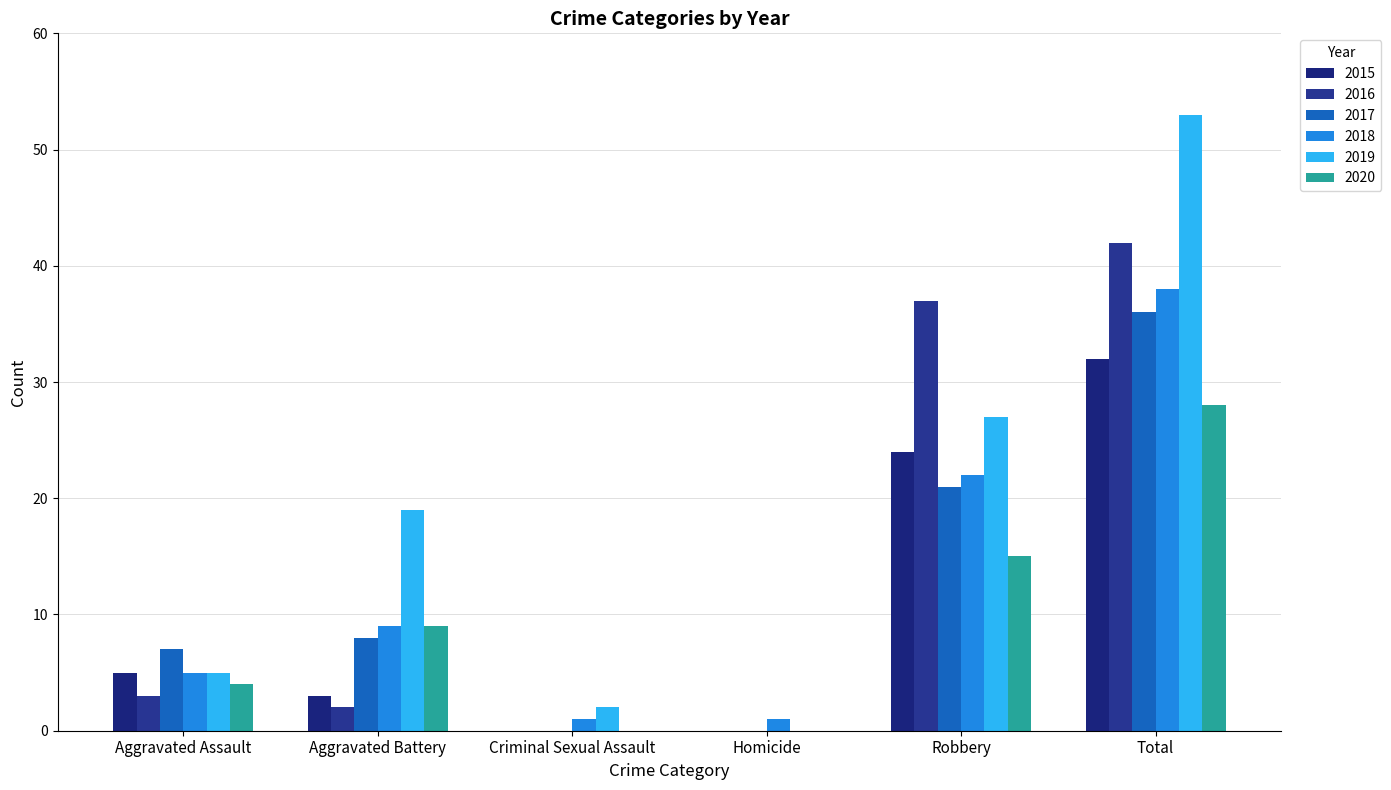

What is the highest value of the 2018 series?

38